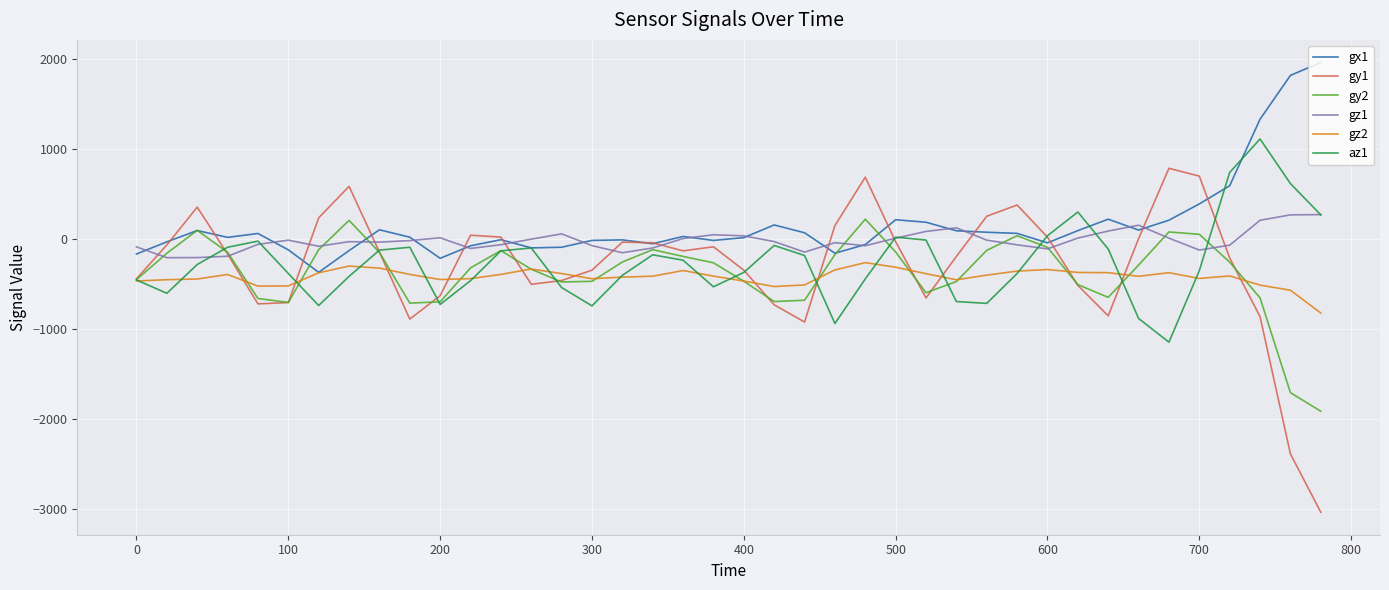

True or false: gz2 and gz1 cross at least once.

False